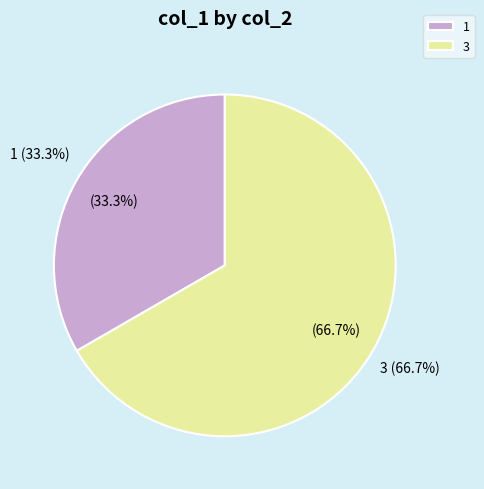

Is there any slice that represents more than half of the pie?

Yes